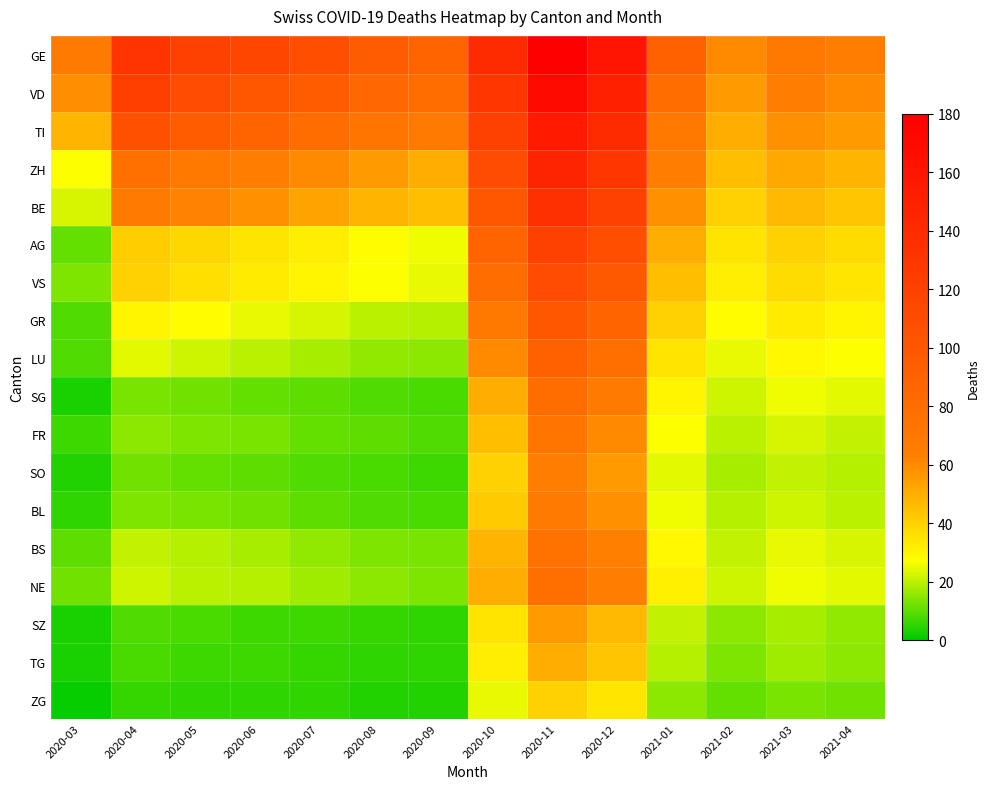

Which category has the highest value across all series?

2020-11